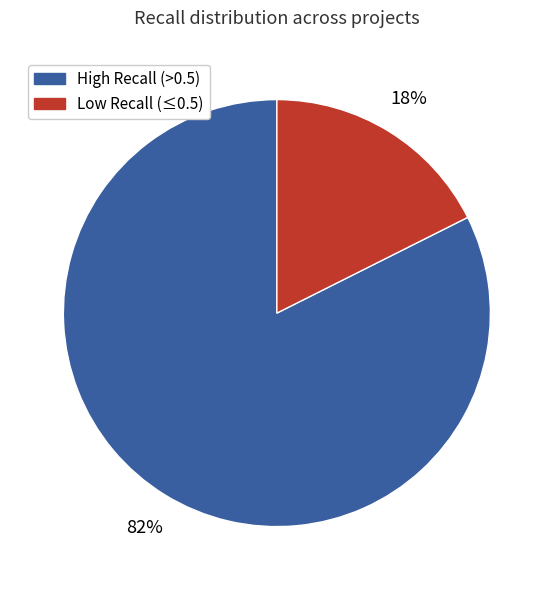

Does any single category account for the majority?

Yes